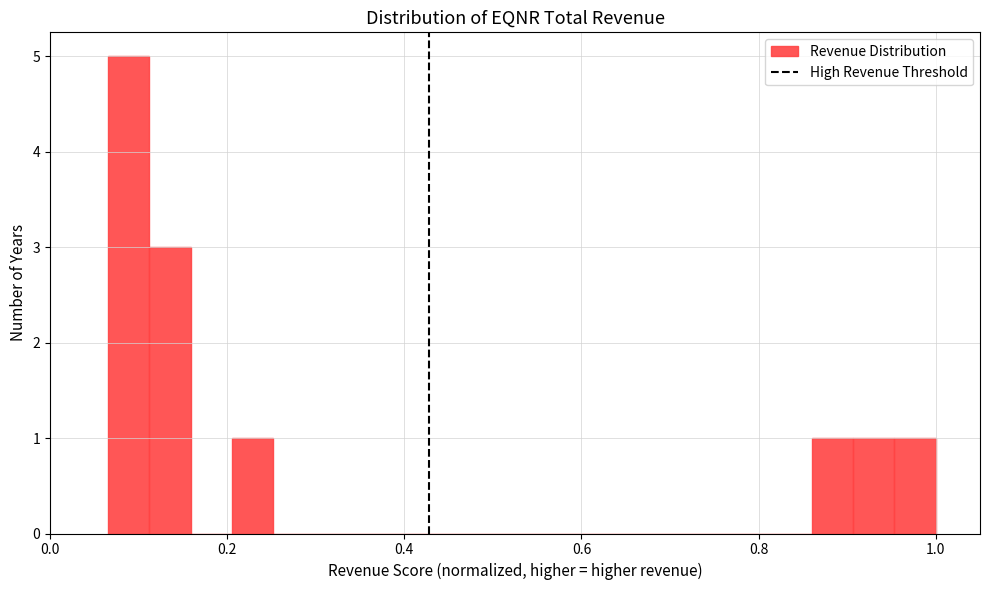

Read against the x-axis, roughly where is the centre of the tallest bar?

0.08